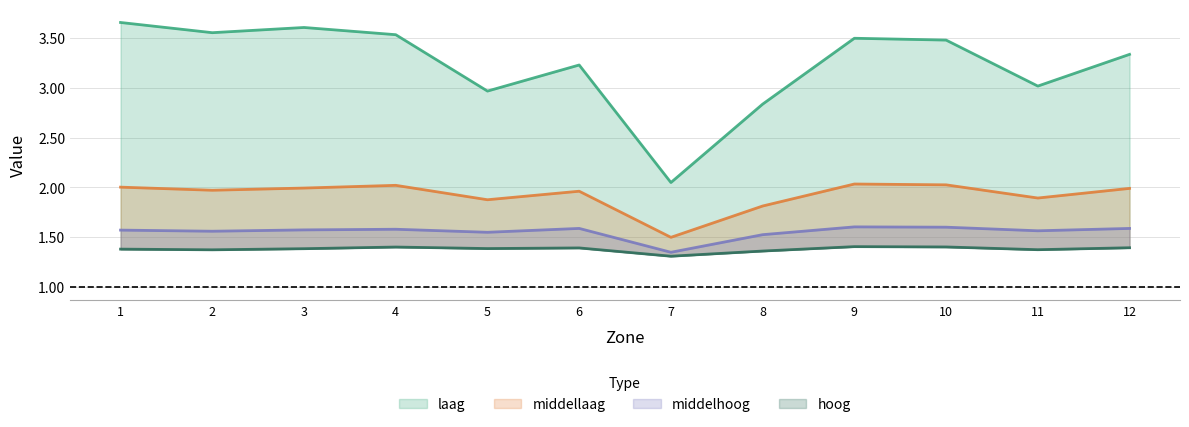

What is the minimum value shown in the chart?

1.3